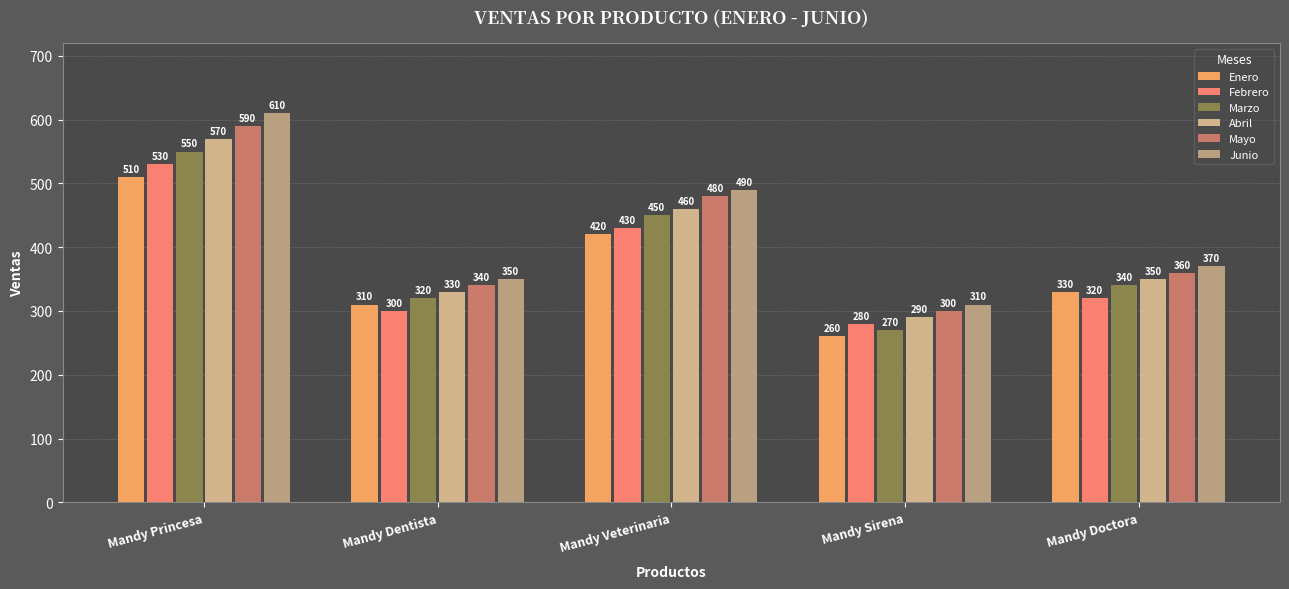

What are all the series names shown in the legend?

Enero, Febrero, Marzo, Abril, Mayo, Junio